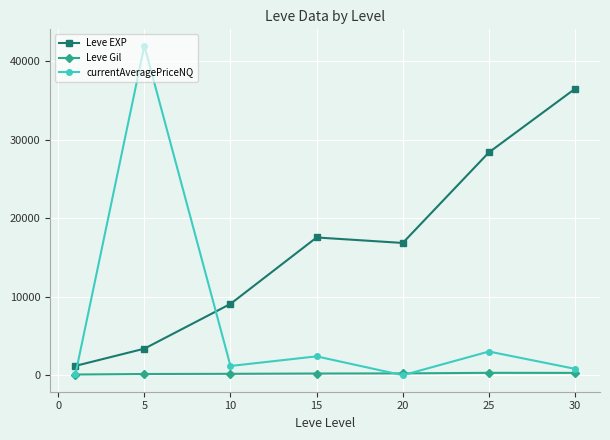

Which series has the widest spread of values?

currentAveragePriceNQ